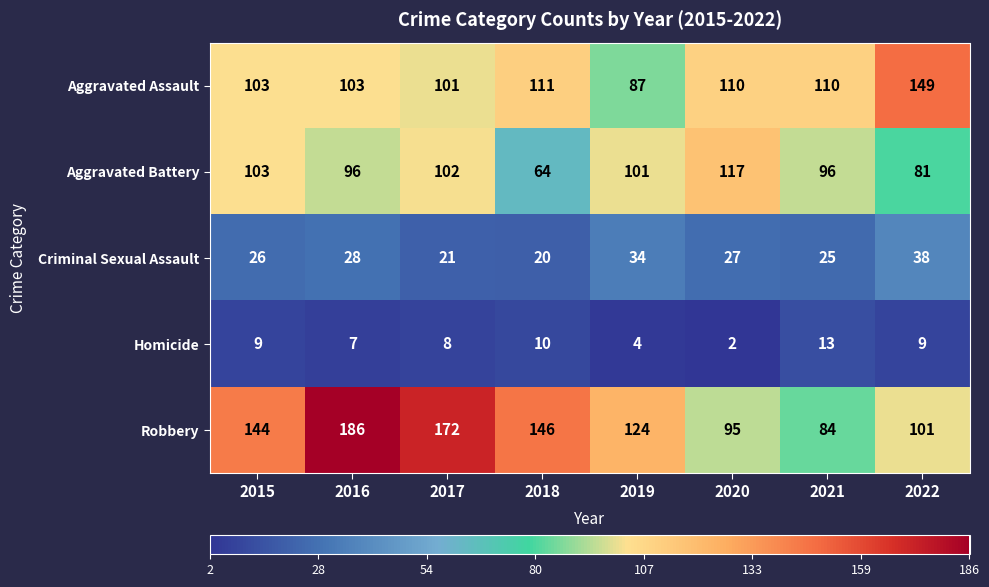

True or false: Criminal Sexual Assault has a value of 28 at 2016.

True